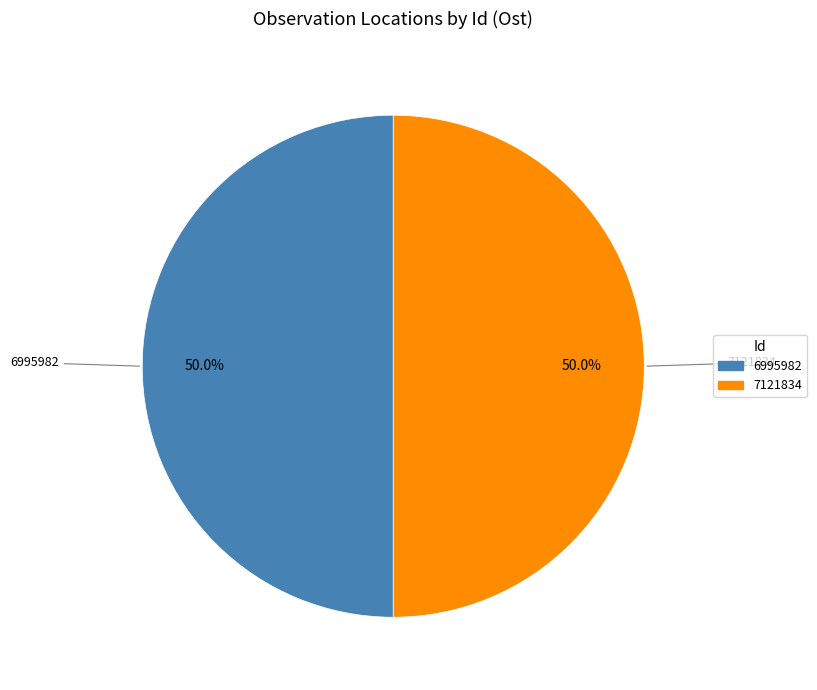

To the nearest percent, what portion does 6995982 represent?

50%